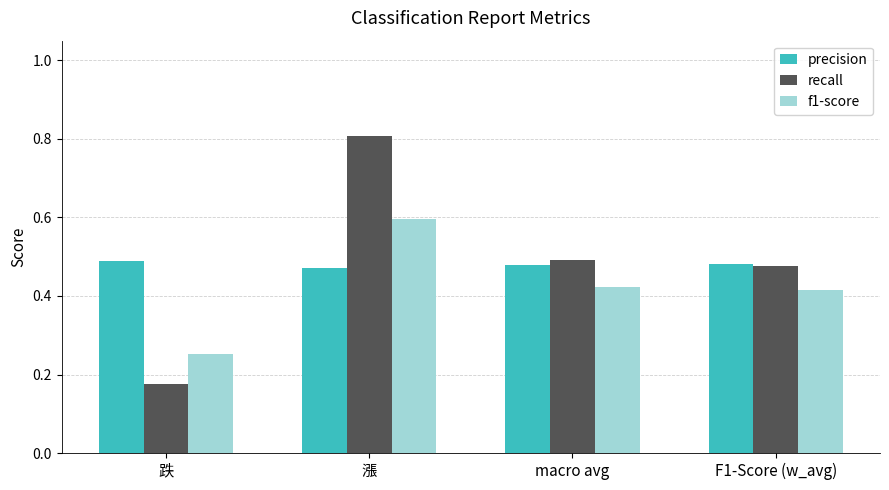

How many bars are there in total?

12